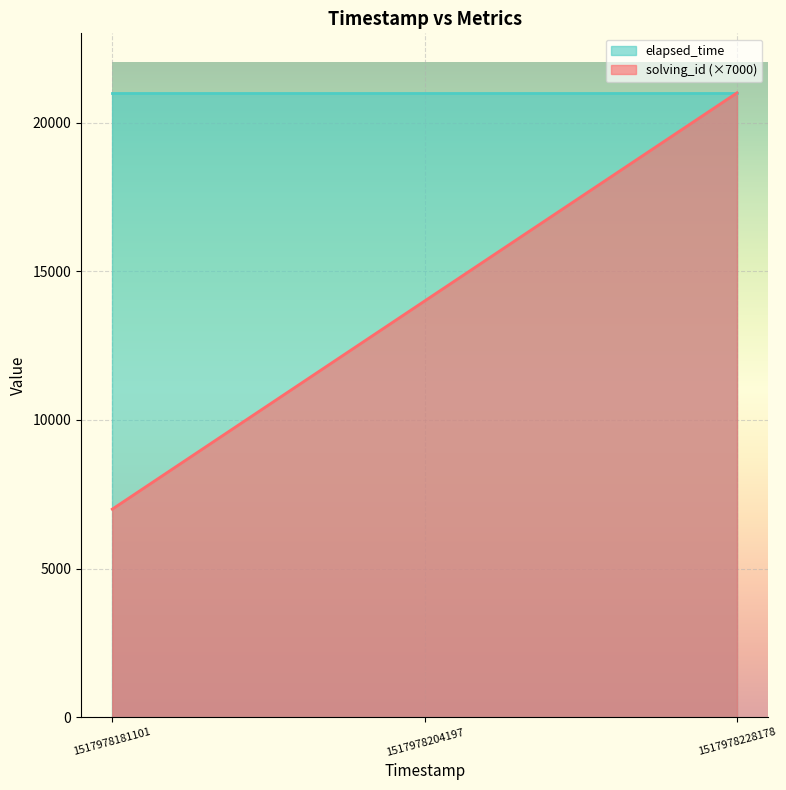

Does the chart display data point markers on the line(s)?

No